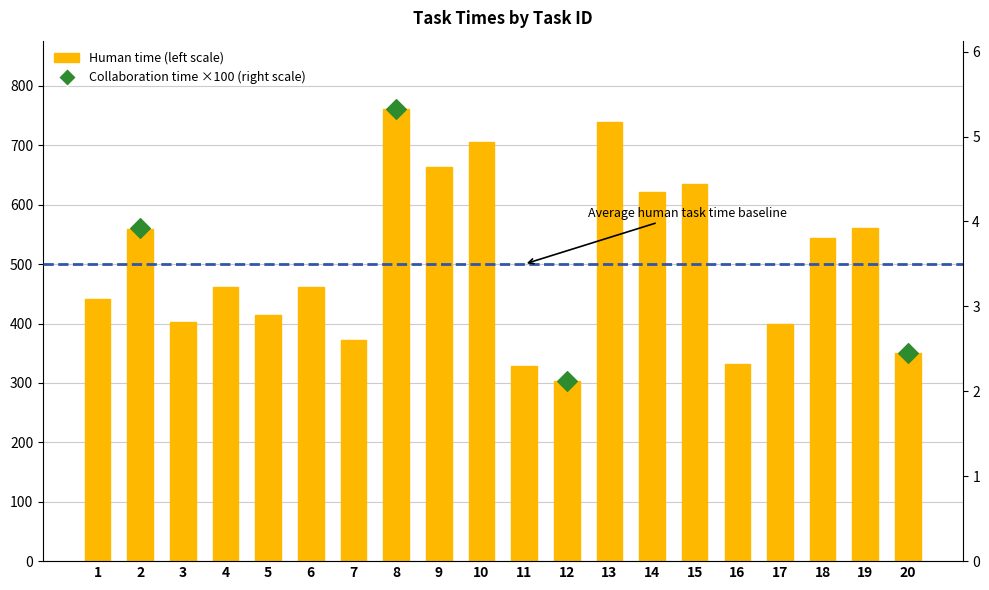

What is the change in value from 6 to 14?

+160